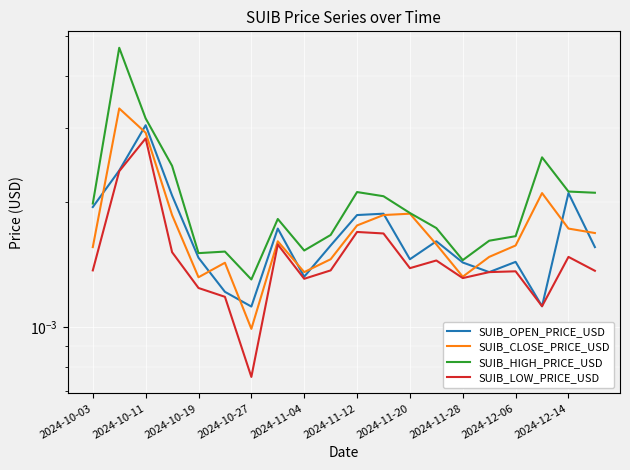

Count the number of data series in this chart.

4